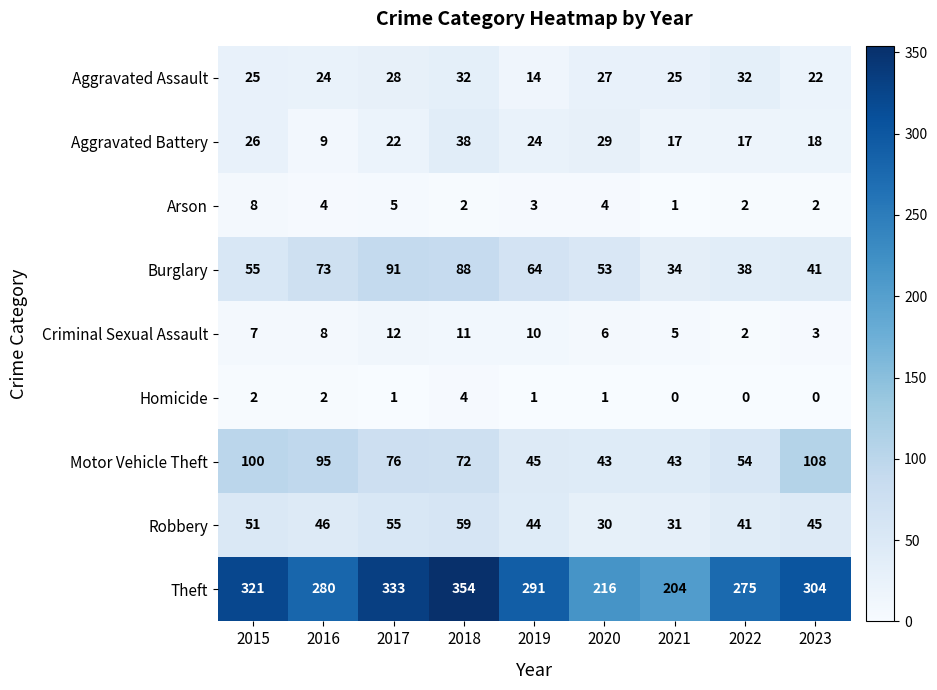

Which series has the largest range (max minus min)?

Theft